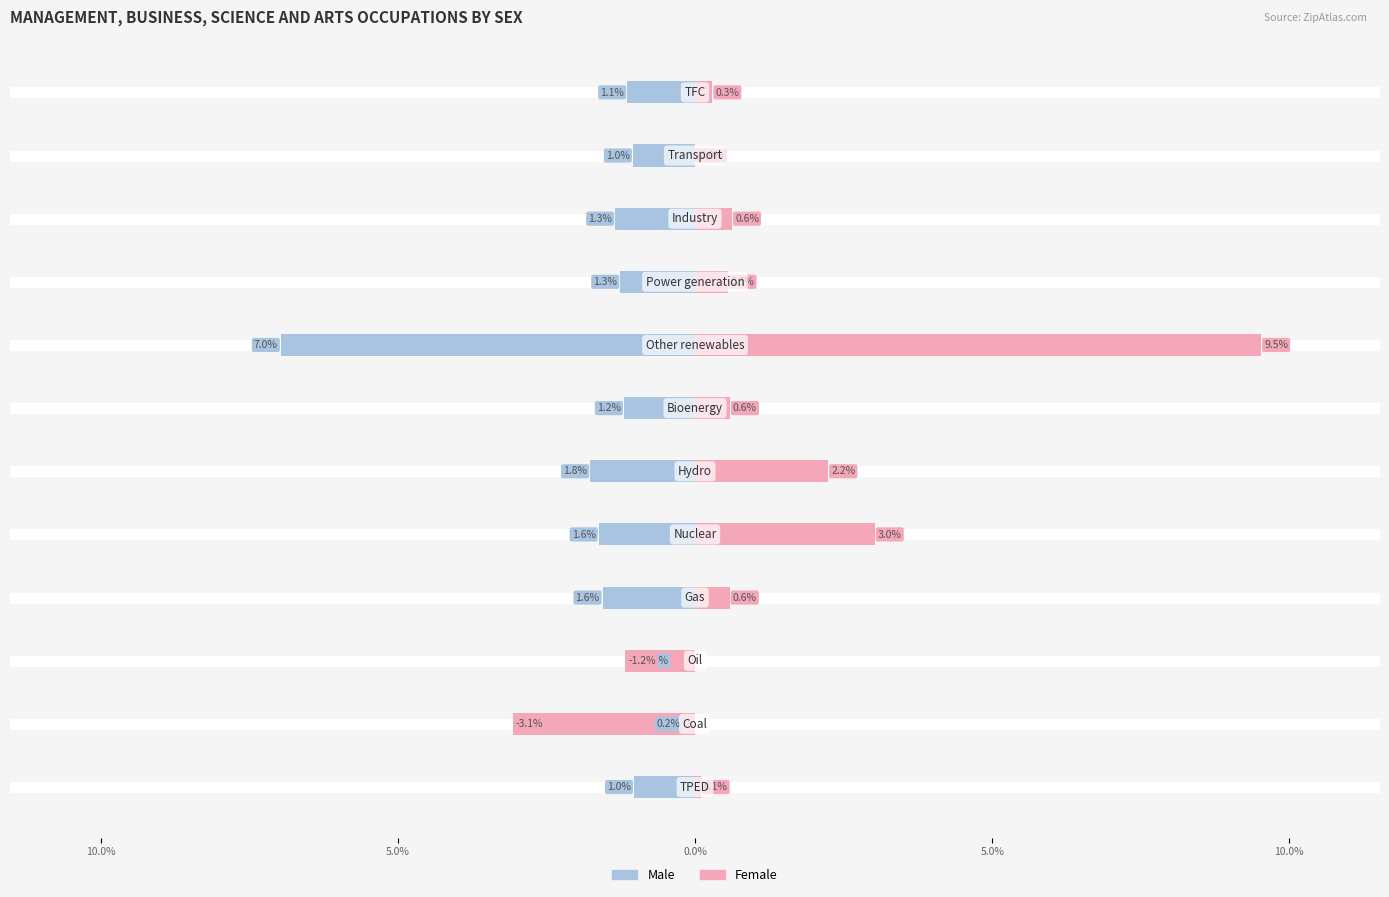

Rank the series at 10 from lowest to highest value.

Male, Female